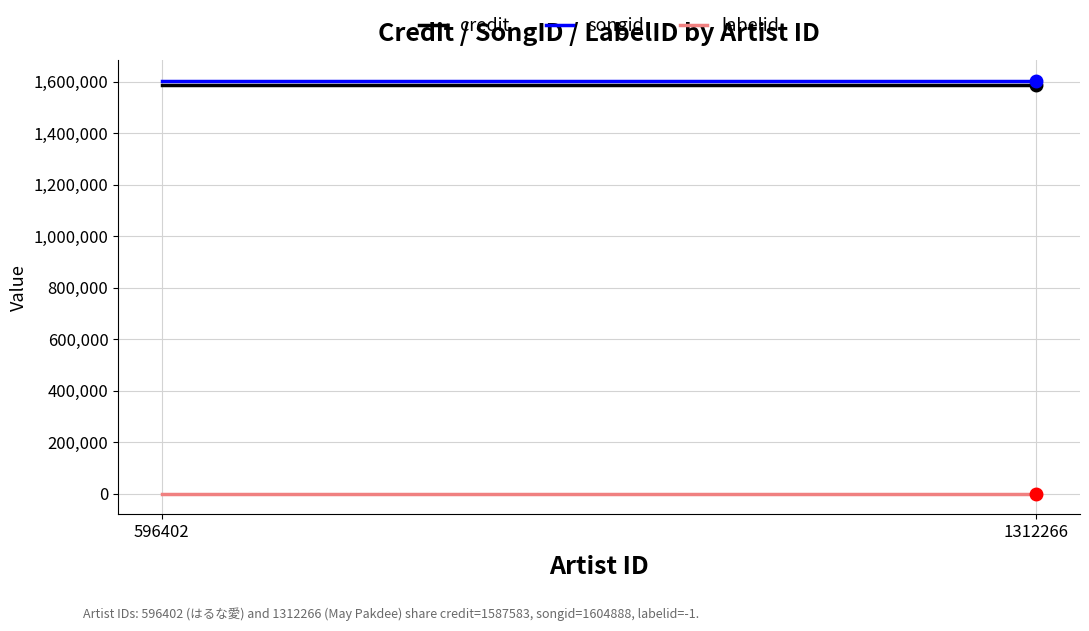

Where is songid nearest to the value 1604888?

596402